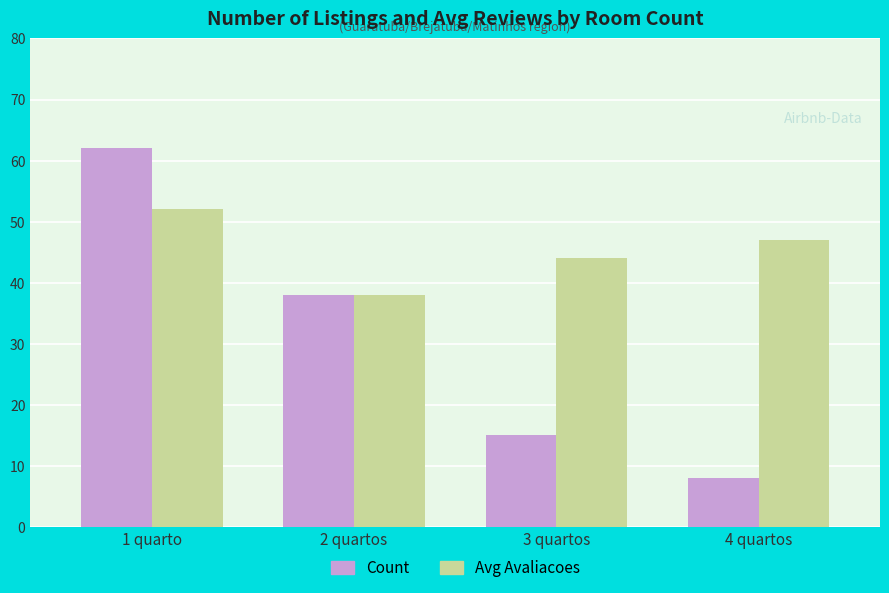

Reading right to left, what are all the values shown in this chart?

Count: 4 quartos=8	3 quartos=15	2 quartos=38	1 quarto=62
Avg Avaliacoes: 4 quartos=47	3 quartos=44	2 quartos=38	1 quarto=52